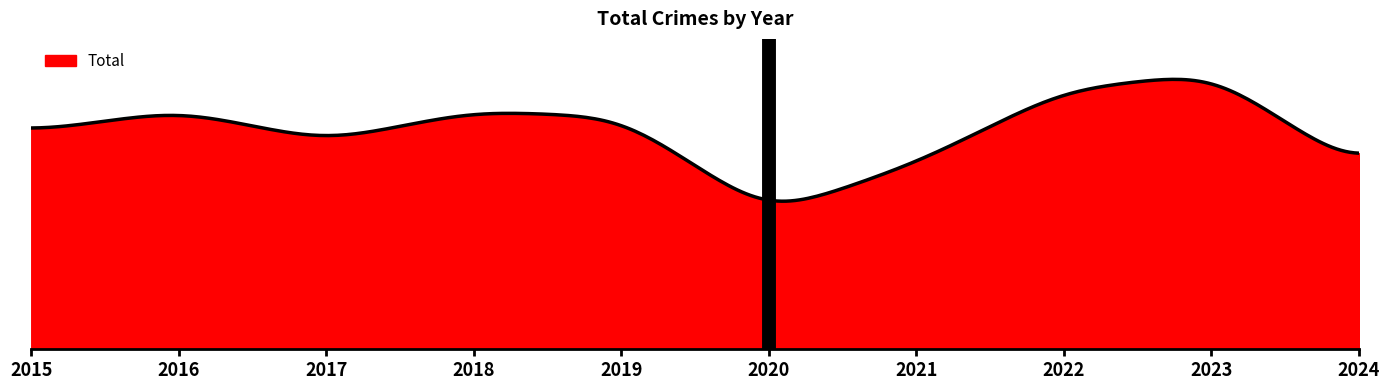

Is this an area chart (filled region under the line)?

Yes